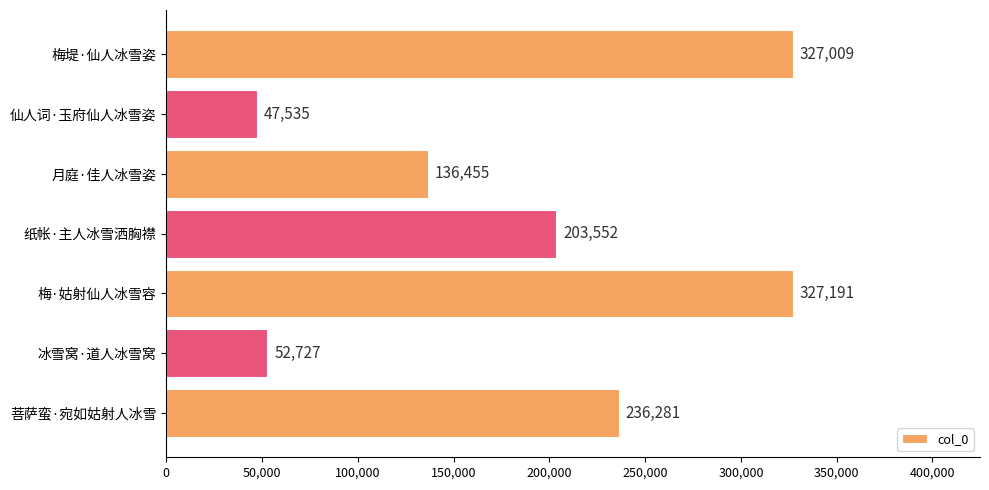

Rank the categories by value from highest to lowest.

梅·姑射仙人冰雪容, 梅堤·仙人冰雪姿, 菩萨蛮·宛如姑射人冰雪, 纸帐·主人冰雪洒胸襟, 月庭·佳人冰雪姿, 冰雪窝·道人冰雪窝, 仙人词·玉府仙人冰雪姿